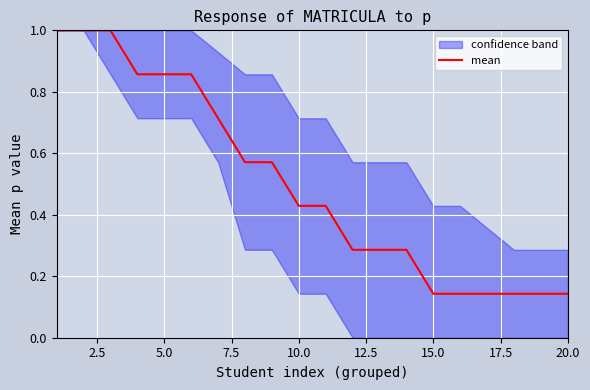

Is this an area chart (filled region under the line)?

No